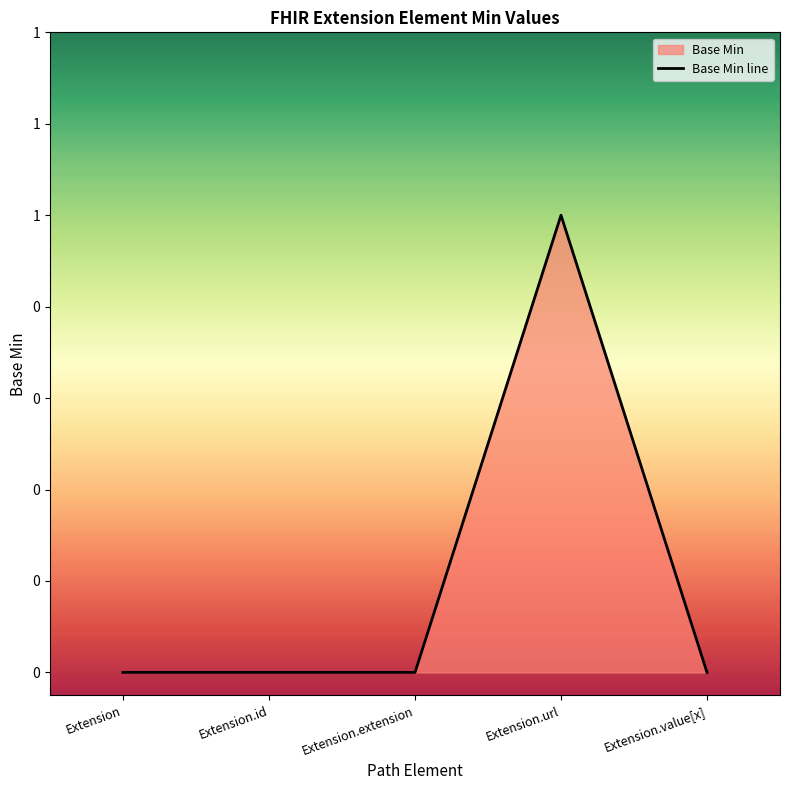

Reading left to right, extract all data points from this chart.

Extension=0	Extension.id=0	Extension.extension=0	Extension.url=1	Extension.value[x]=0